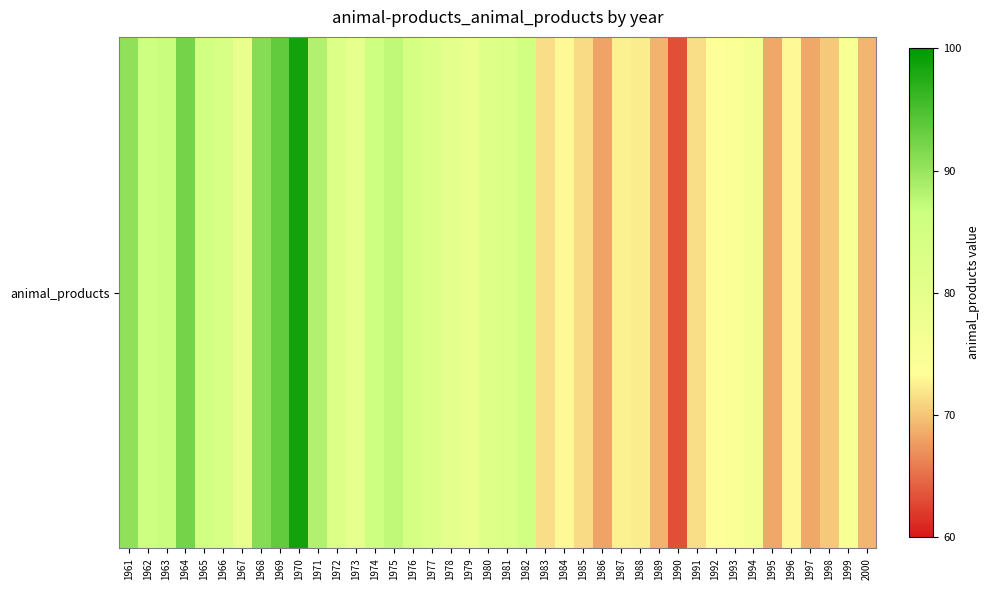

What is the sum of all values?

3167.9